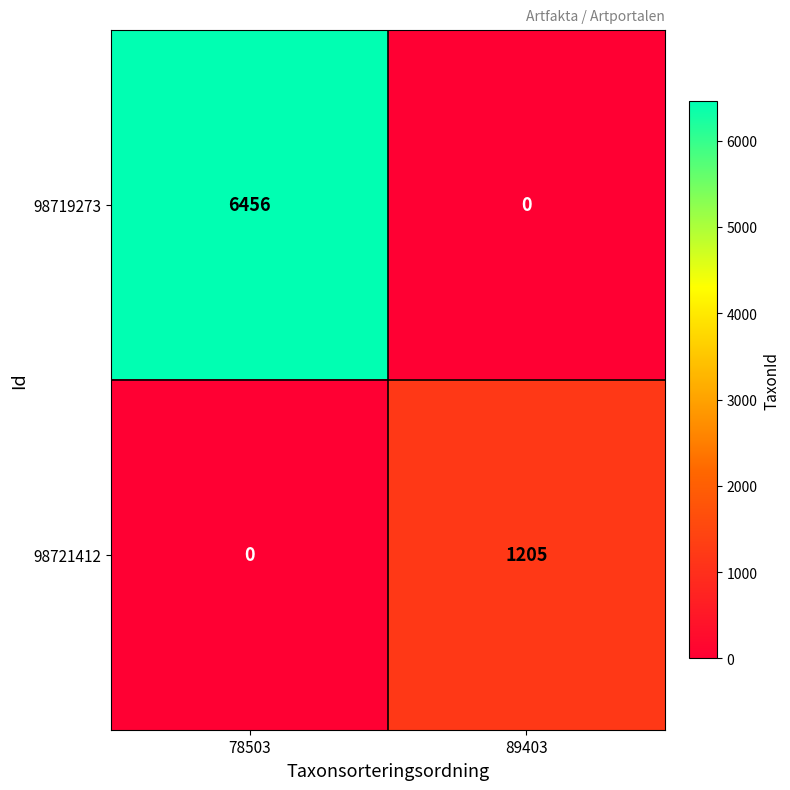

What is the difference between the highest and lowest values at 78503?

6456